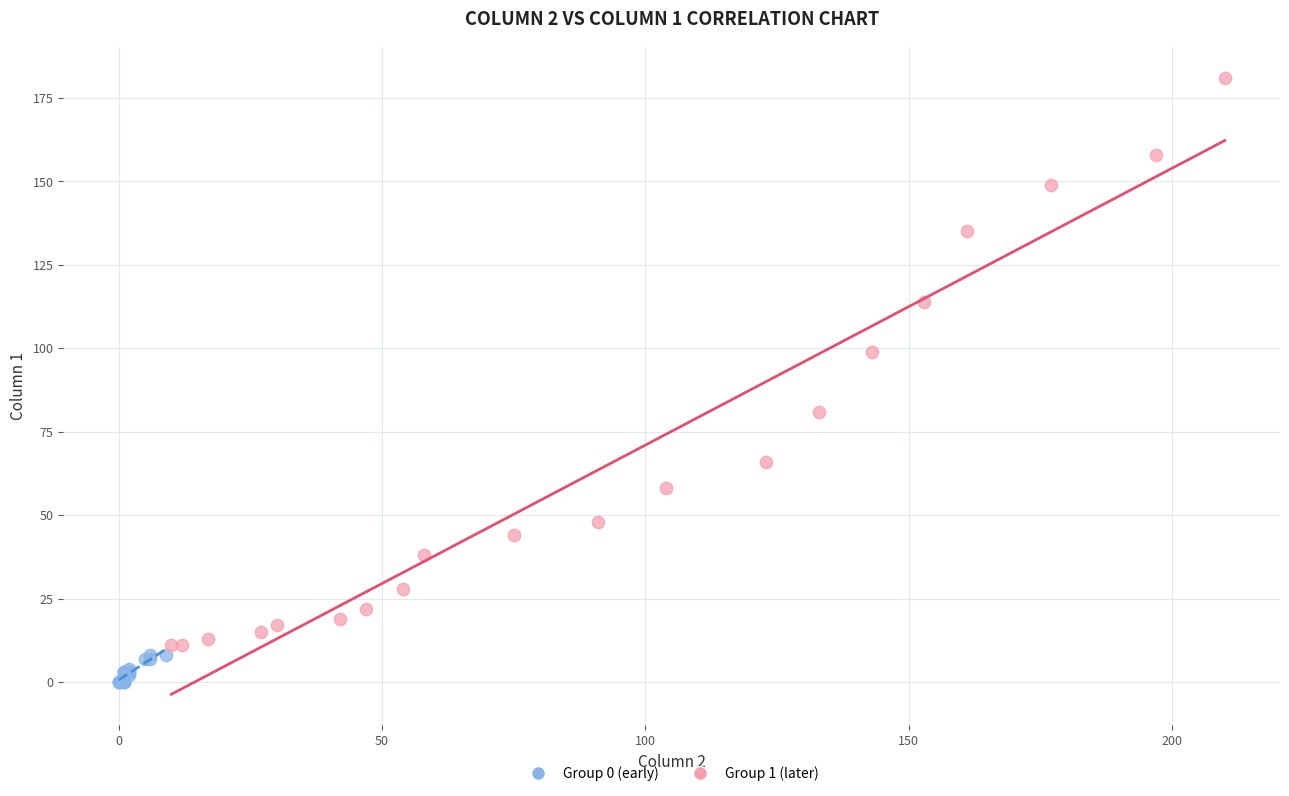

Which series has the largest Y range (max minus min)?

Group 1 (later)